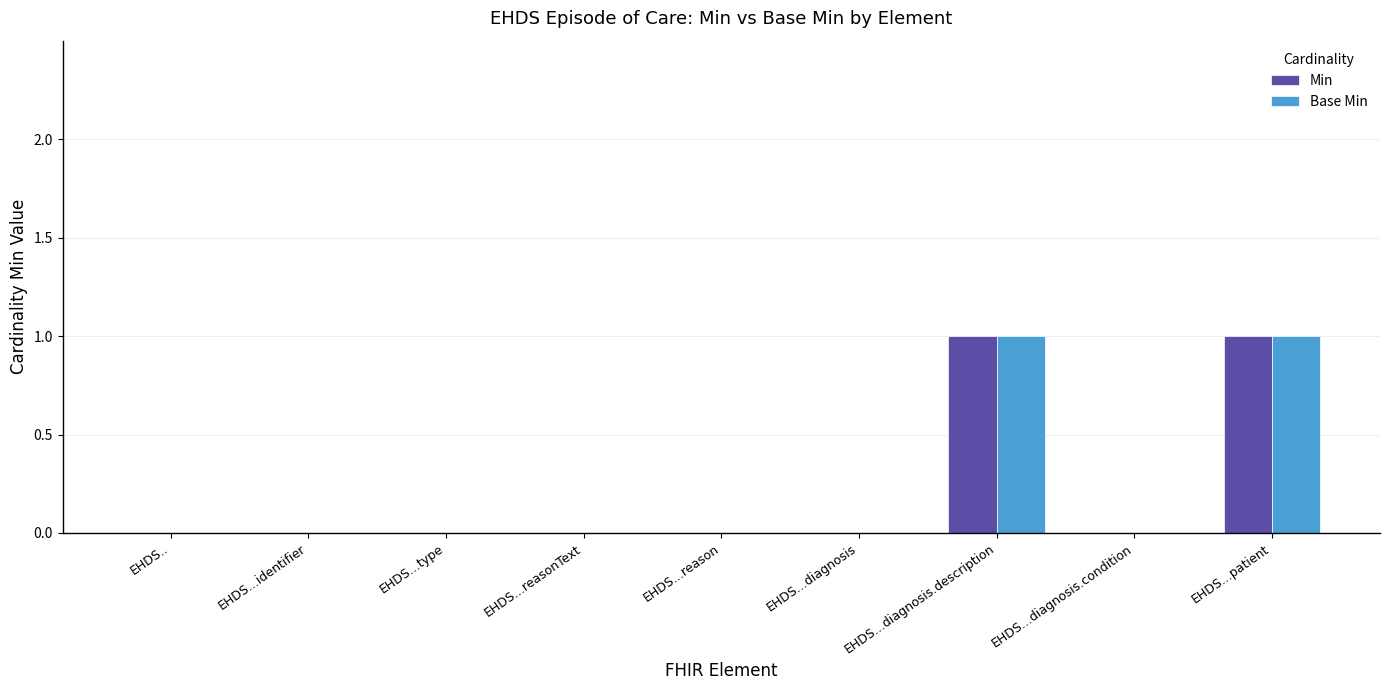

True or false: Min has a value of 1 at EHDS...diagnosis.description.

True